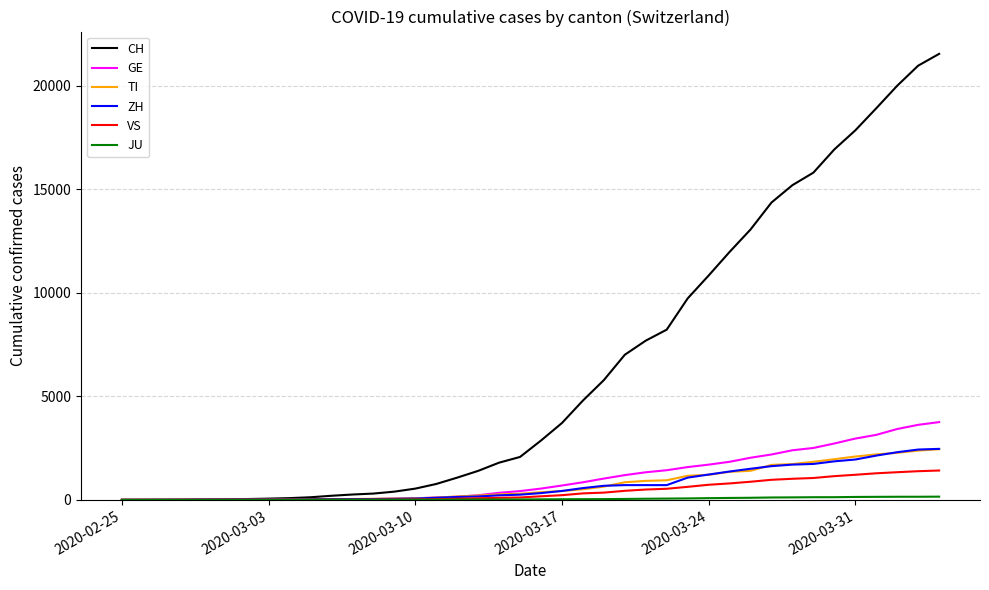

What is the highest value of the TI series?

2442